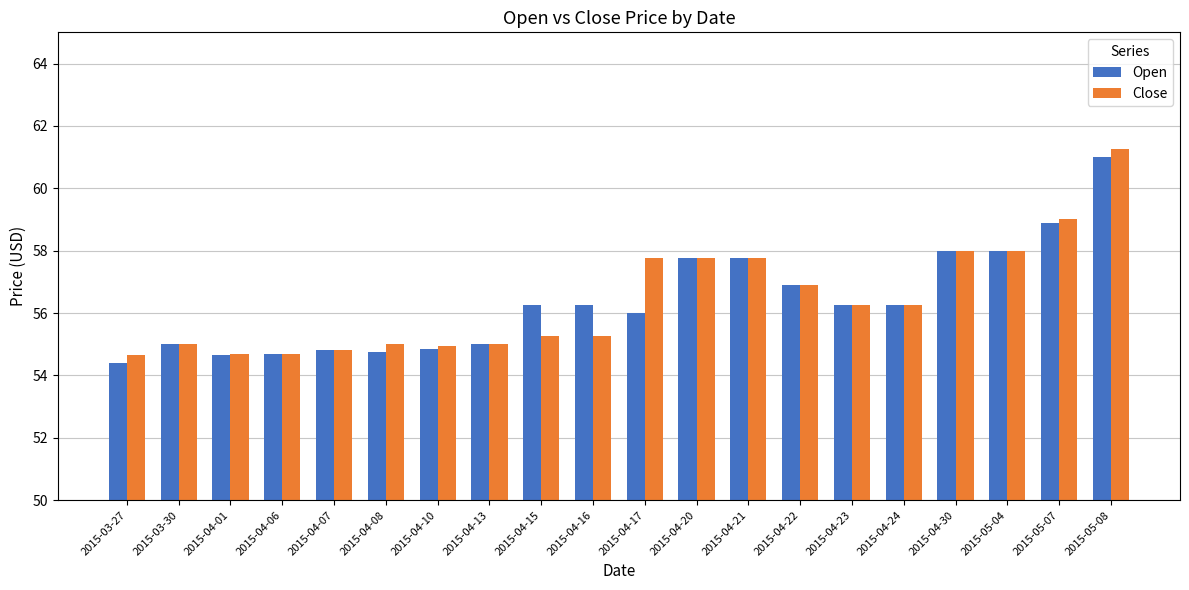

What is the label of the 6th bar from the right?

2015-04-23